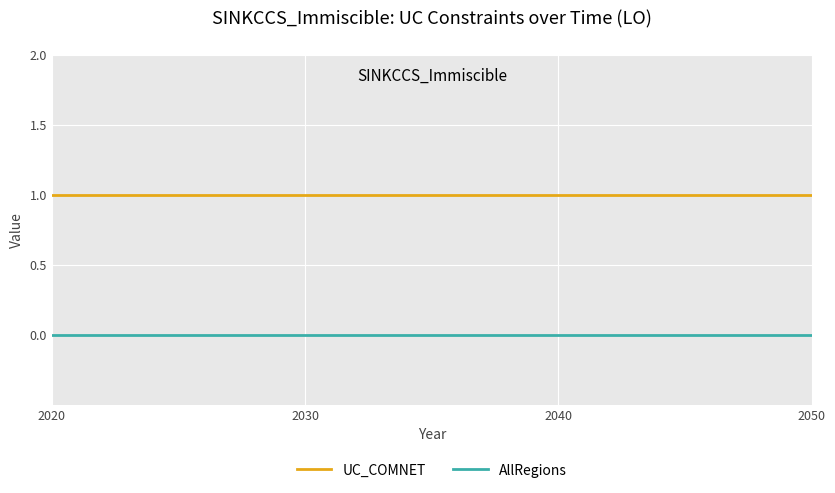

True or false: AllRegions and UC_COMNET cross at least once.

False